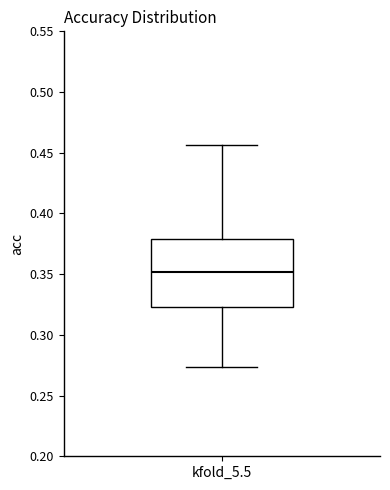

Where is the upper edge of the box for kfold_5.5 on the y-axis? The values are not printed on the chart, so give them approximately, as read against the axis.

0.380